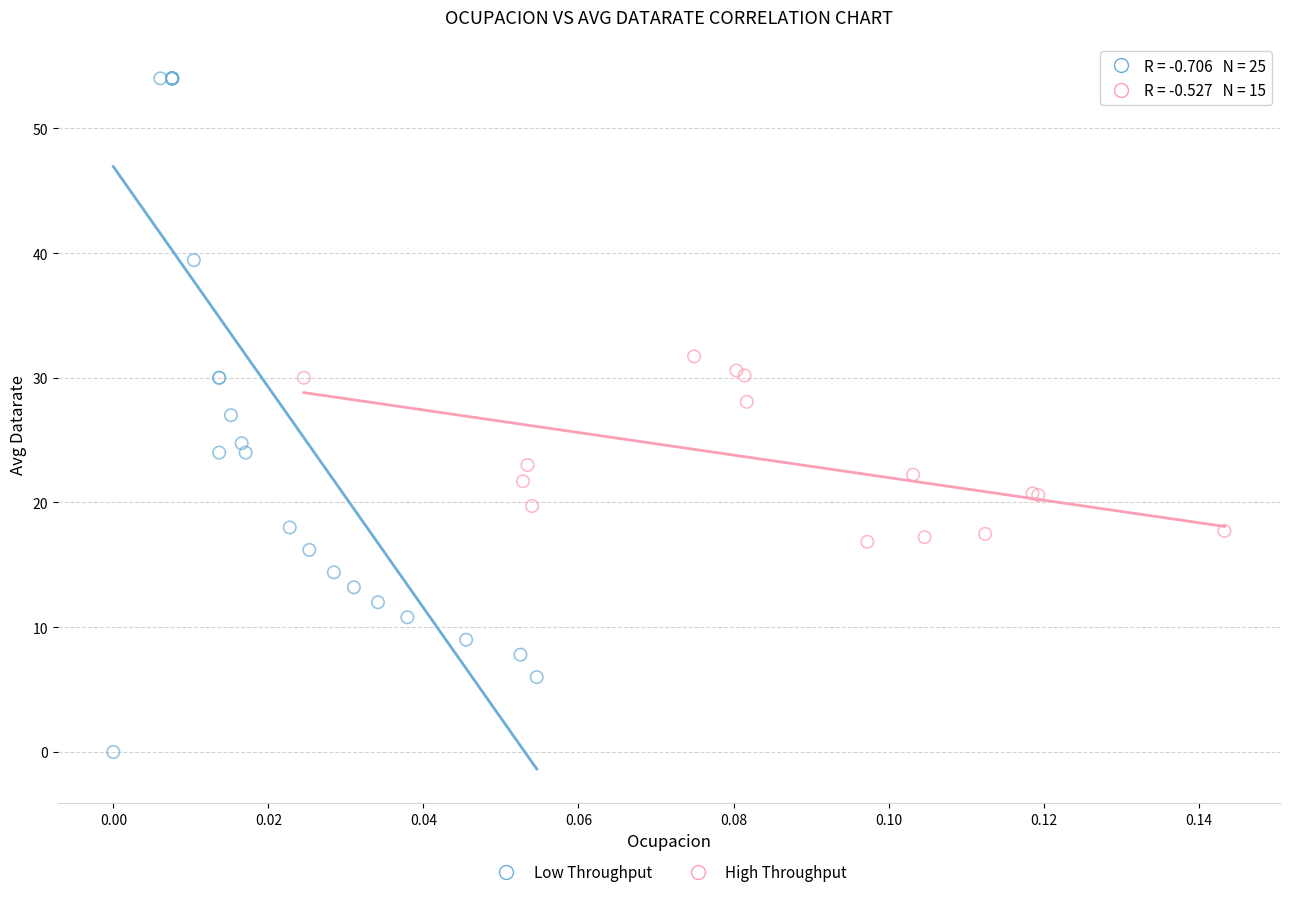

Which series reaches the minimum Y coordinate?

Low Throughput